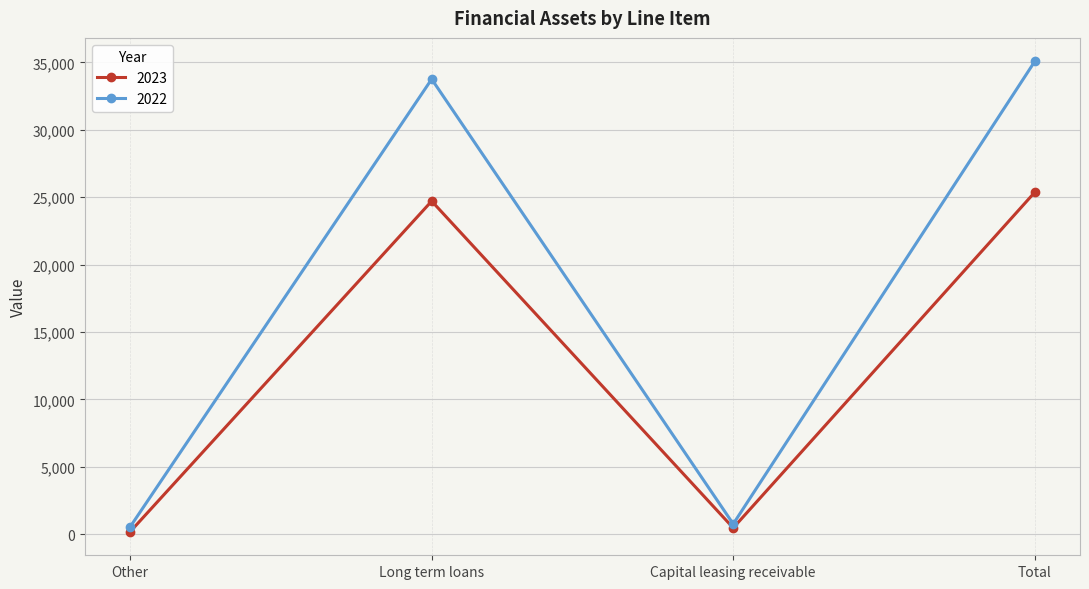

What is the sum of all 2022 values?

70158